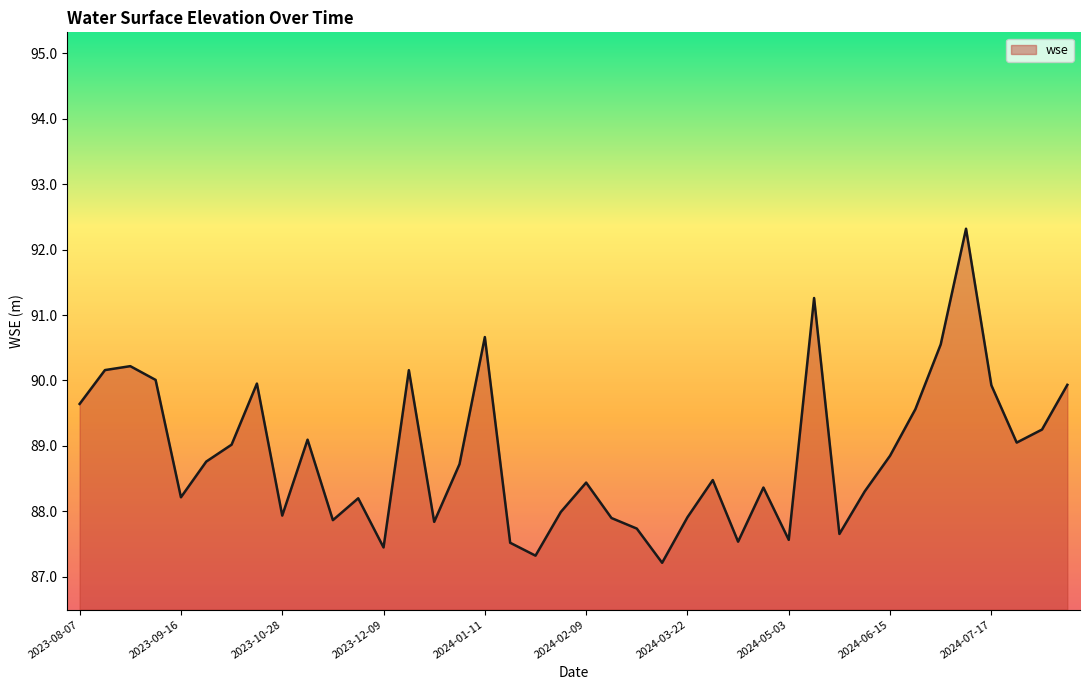

How many lines are shown in the chart?

1